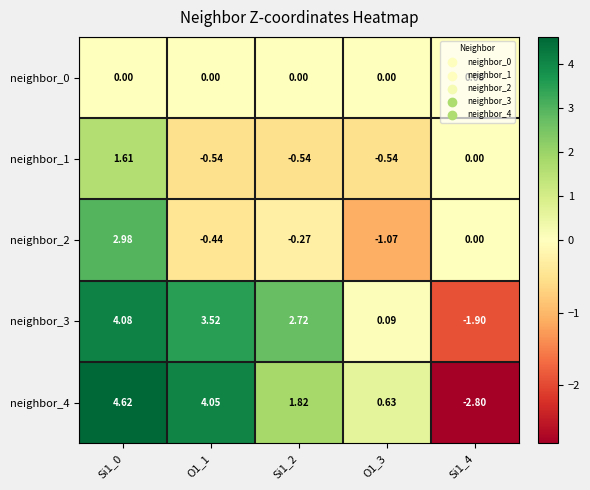

Reading left to right, transcribe all the data shown in this chart.

neighbor_0: Si1_0=0.0	O1_1=0.0	Si1_2=0.0	O1_3=0.0	Si1_4=0.0
neighbor_1: Si1_0=1.6	O1_1=-0.5	Si1_2=-0.5	O1_3=-0.5	Si1_4=0.0
neighbor_2: Si1_0=3.0	O1_1=-0.4	Si1_2=-0.3	O1_3=-1.1	Si1_4=0.0
neighbor_3: Si1_0=4.1	O1_1=3.5	Si1_2=2.7	O1_3=0.1	Si1_4=-1.9
neighbor_4: Si1_0=4.6	O1_1=4.0	Si1_2=1.8	O1_3=0.6	Si1_4=-2.8